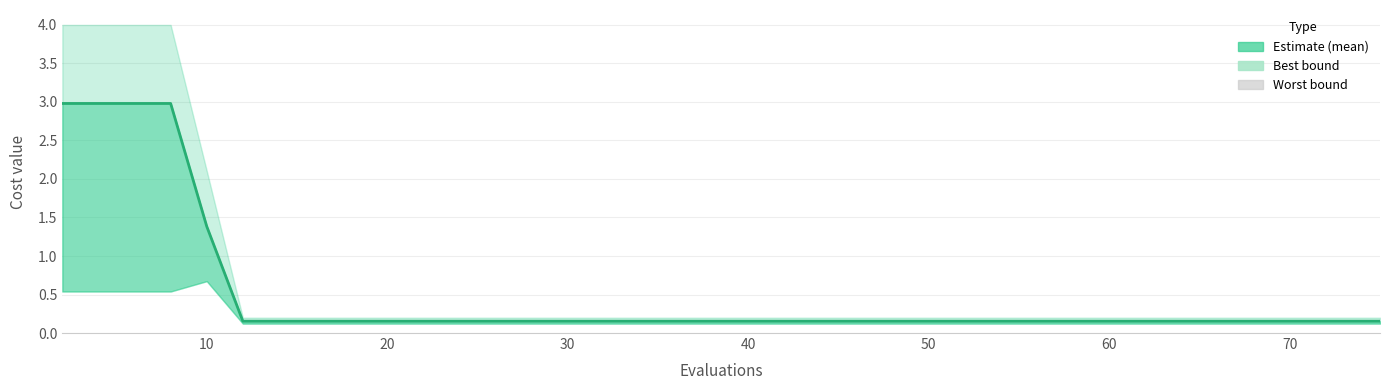

Does the chart display data point markers on the line(s)?

No